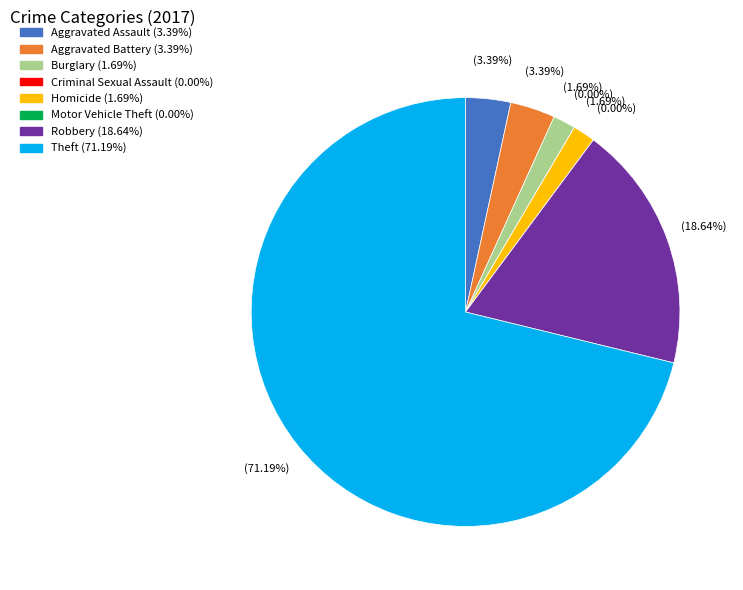

To the nearest percent, what is the difference between the Aggravated Battery and Motor Vehicle Theft slice percentages?

3%